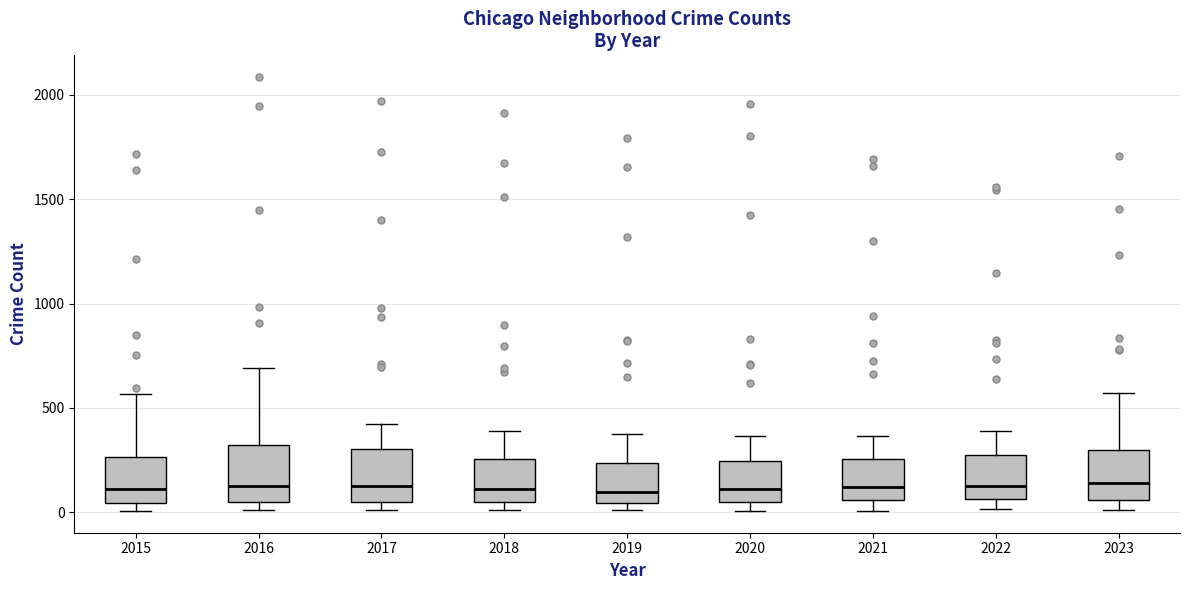

Where does the upper whisker of the box at x = 2023 end on the y-axis? The values are not printed on the chart, so give them approximately, as read against the axis.

550